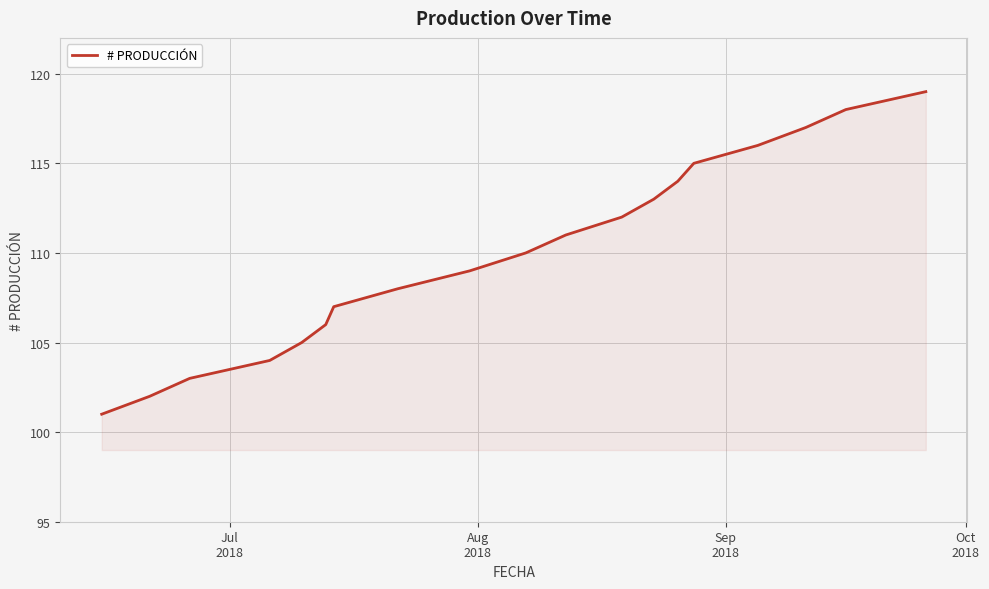

How many categories are shown in the chart?

19